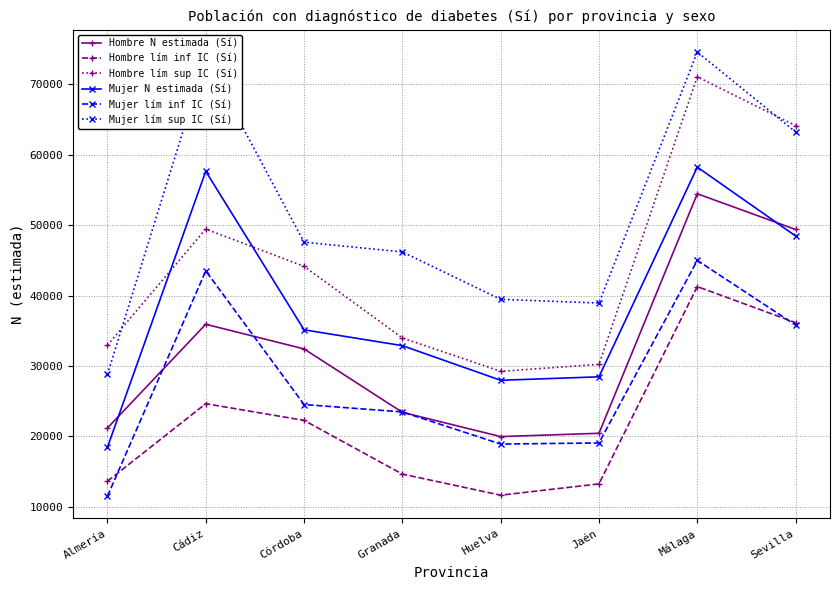

Where is Hombre lím inf IC (Sí) nearest to the value 26452?

Cádiz